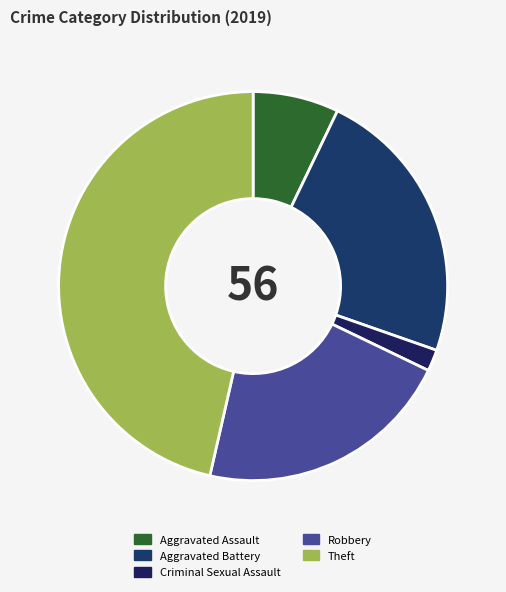

How many segments does this pie chart have?

5